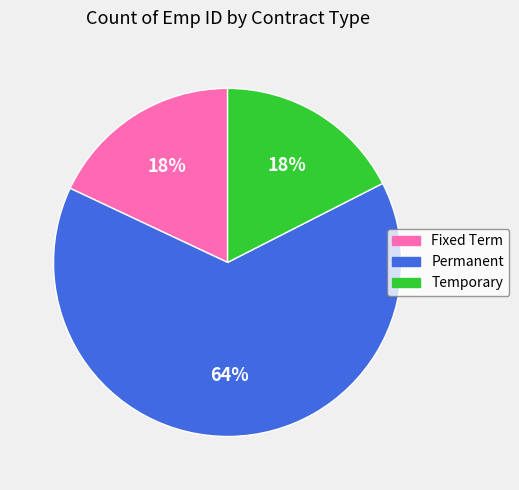

Count the number of slices in the pie.

3